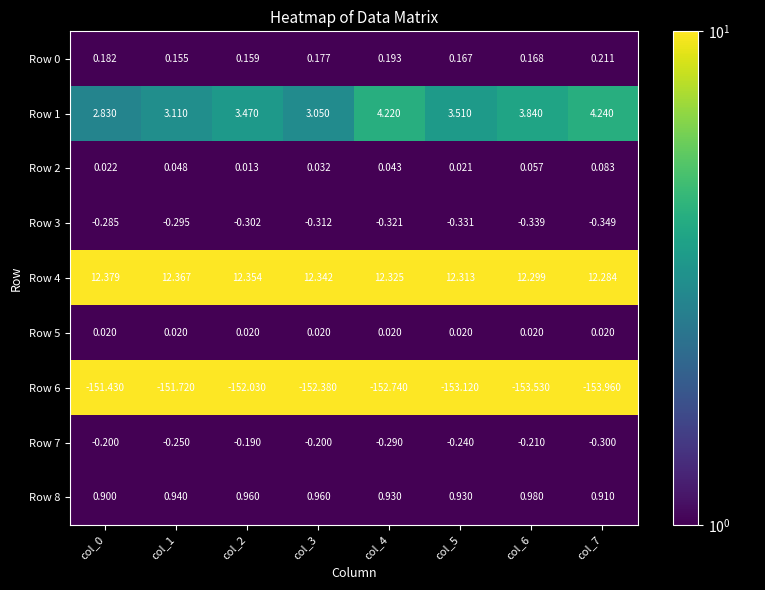

Is the value of Row 4 at col_4 greater than the value of Row 2 at col_2?

Yes